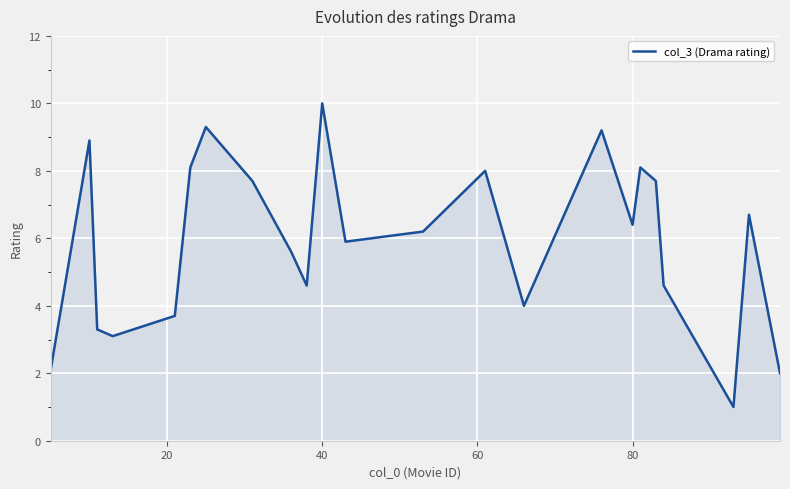

What is the difference between the maximum and minimum values?

9.0